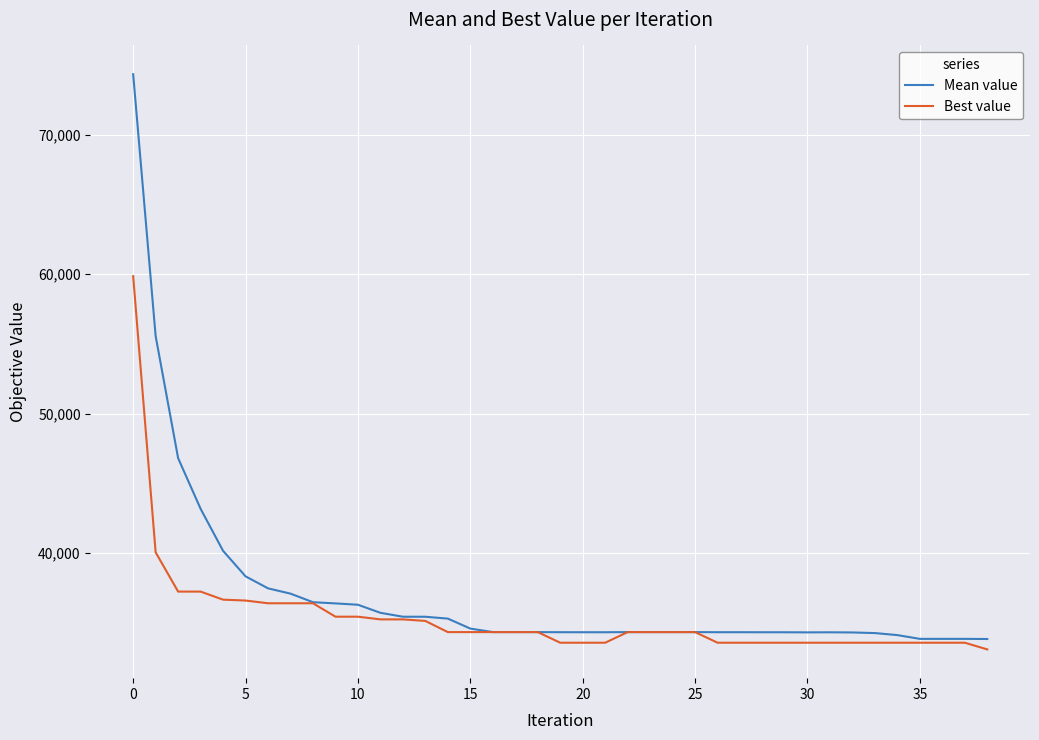

What are all the series names shown in the legend?

Mean value, Best value